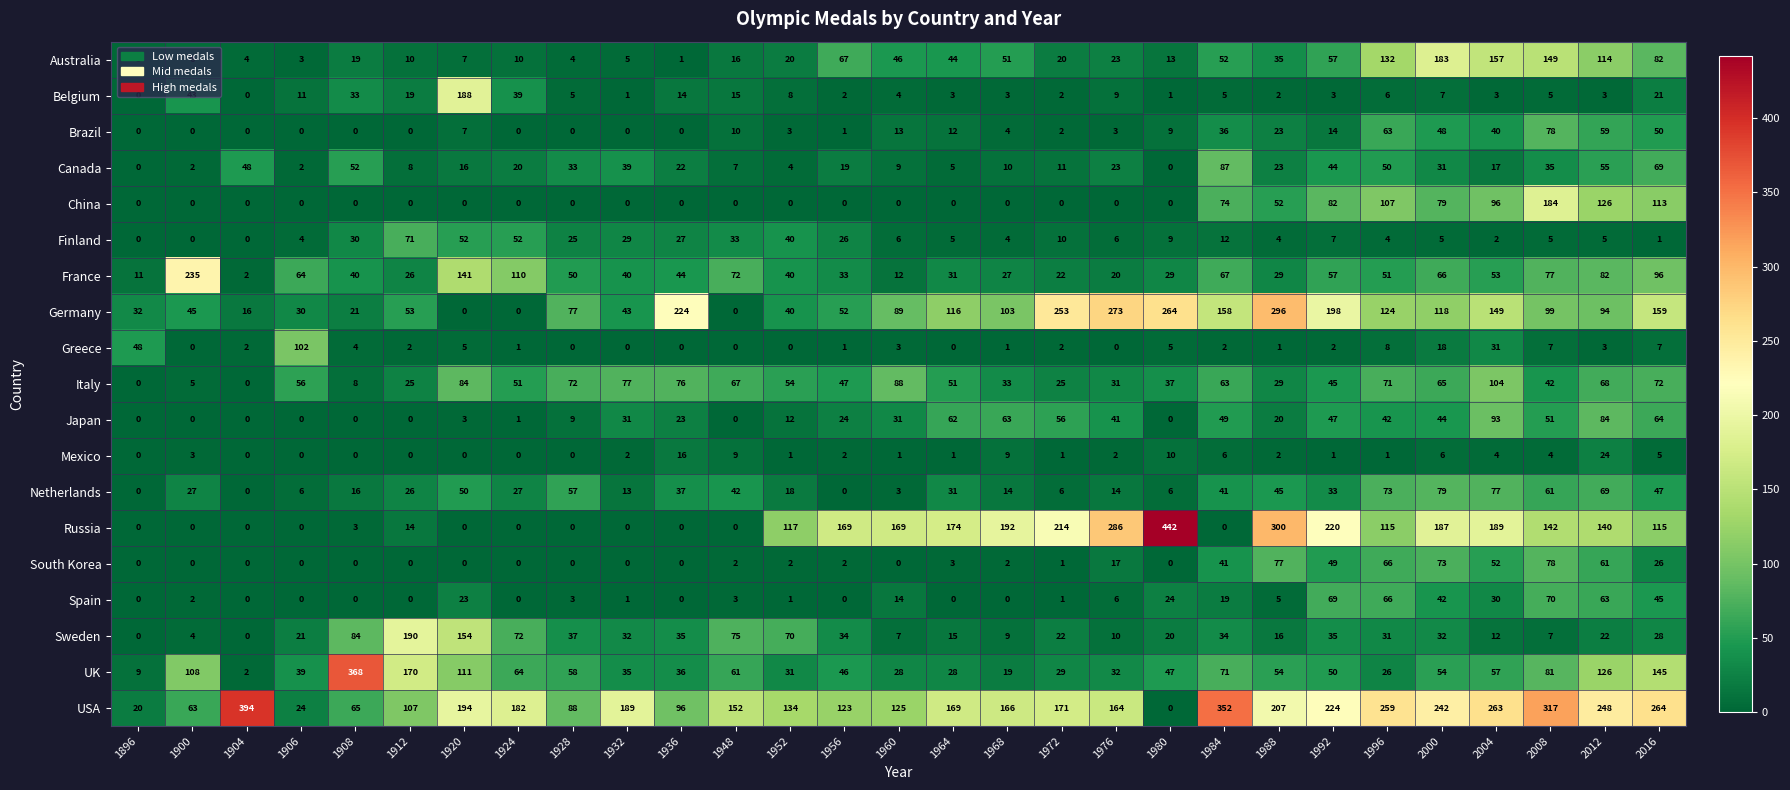

Which series has the widest spread of values?

Russia